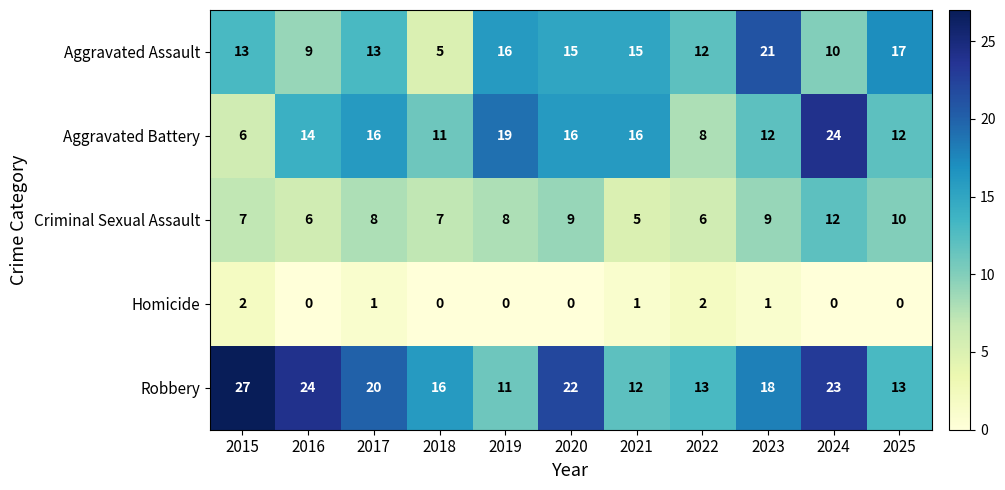

Where does the Robbery series first go above 18?

2015